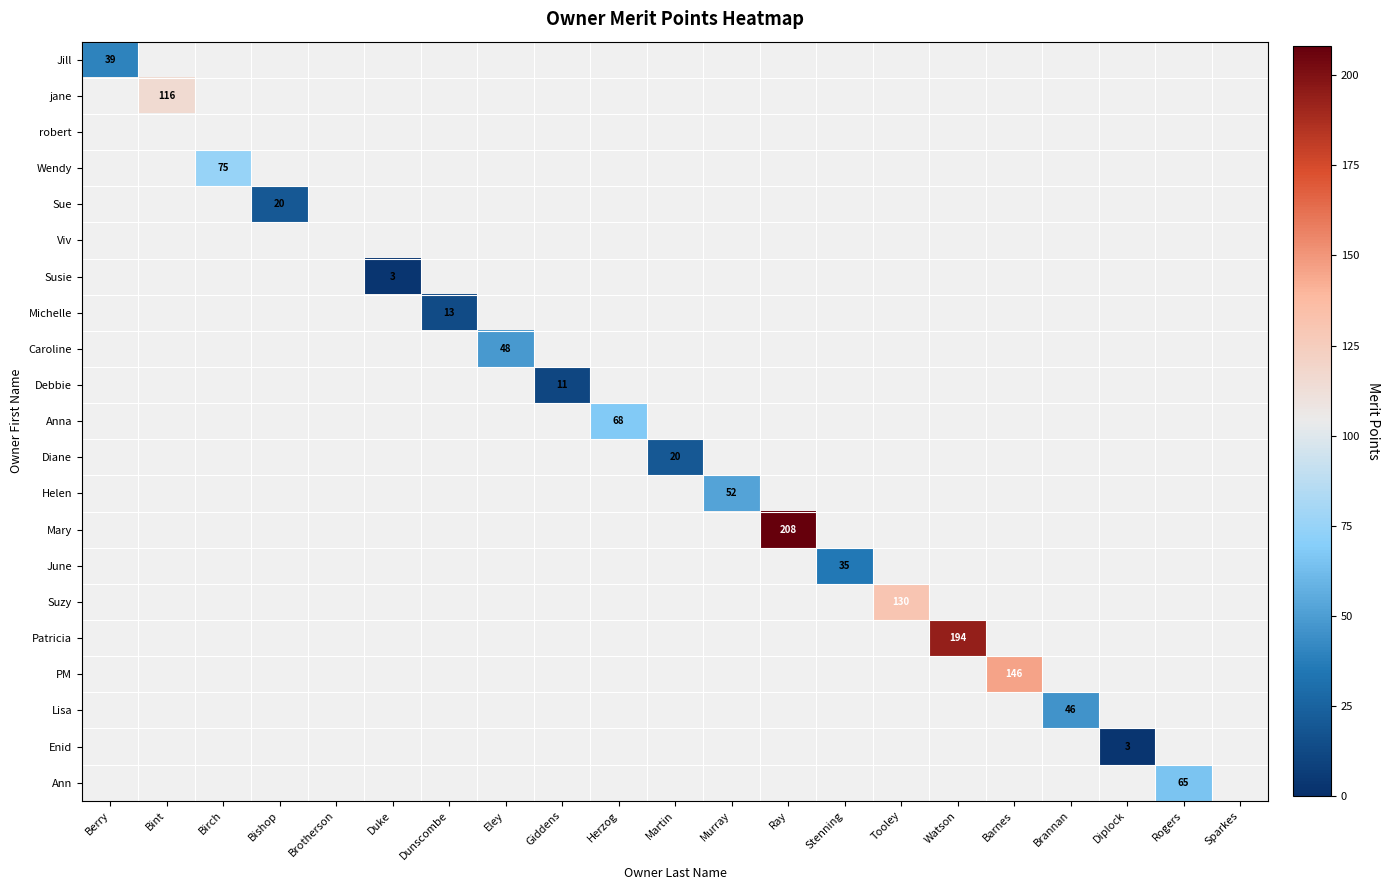

Count the number of categories in the chart.

21